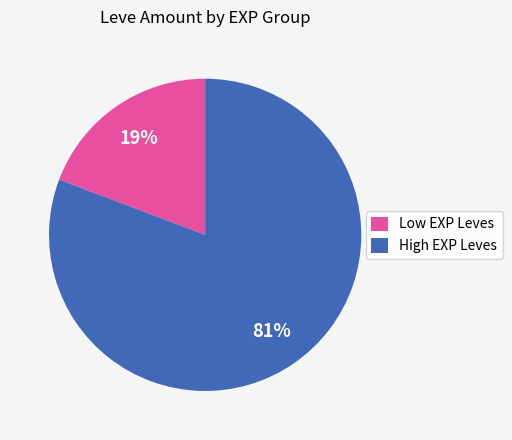

To the nearest percent, what portion does Low EXP Leves represent?

19%